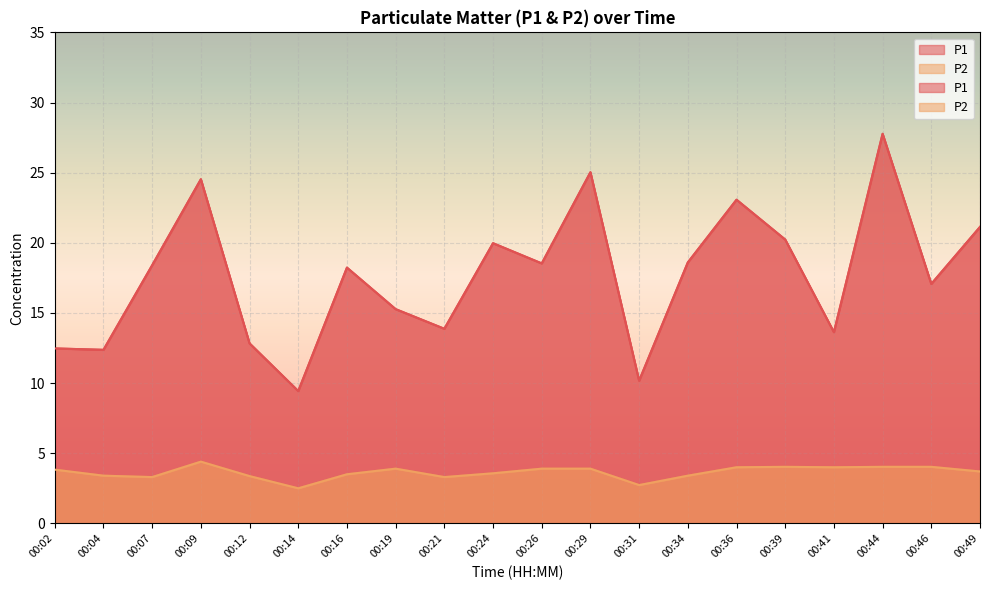

What is the value of the P2 point at the 1st from the left?

3.8